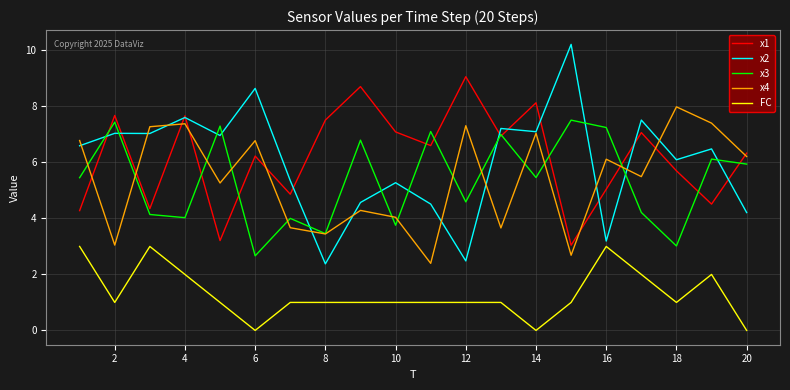

List the series in order of their peak value, highest first.

x2, x1, x4, x3, FC